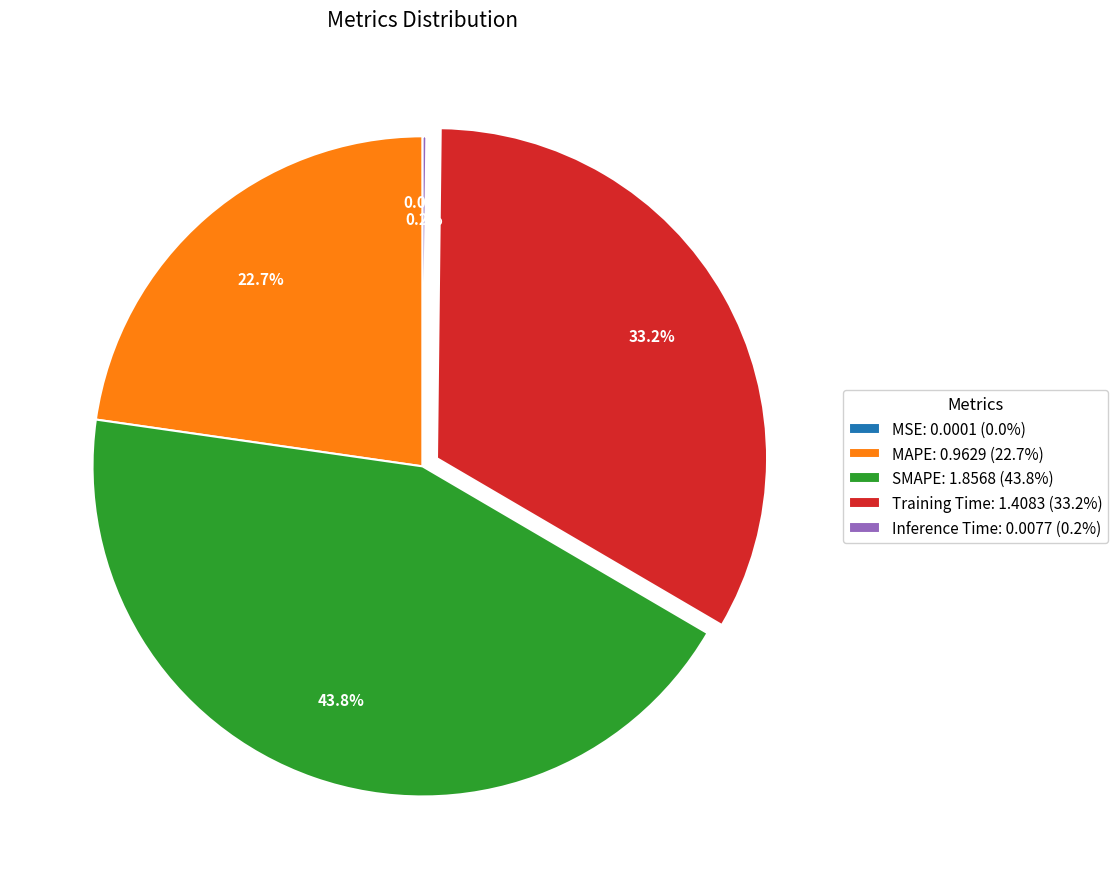

What percentage is the MAPE slice, to the nearest percent?

23%